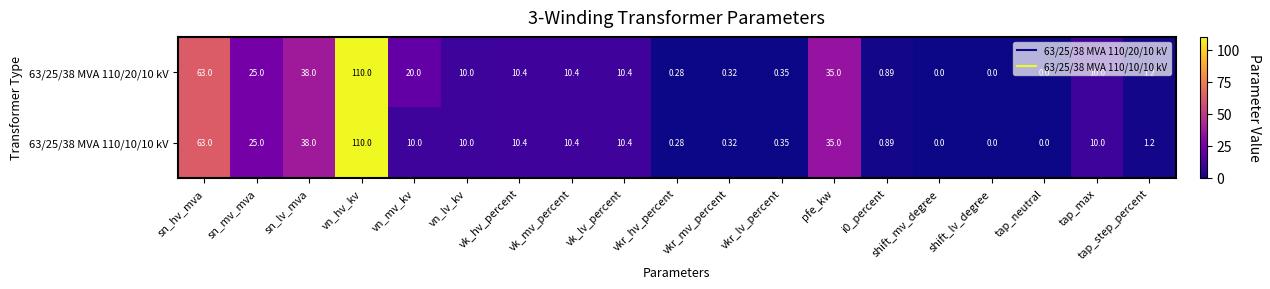

Where is 63/25/38 MVA 110/20/10 kV nearest to the value 55?

sn_hv_mva